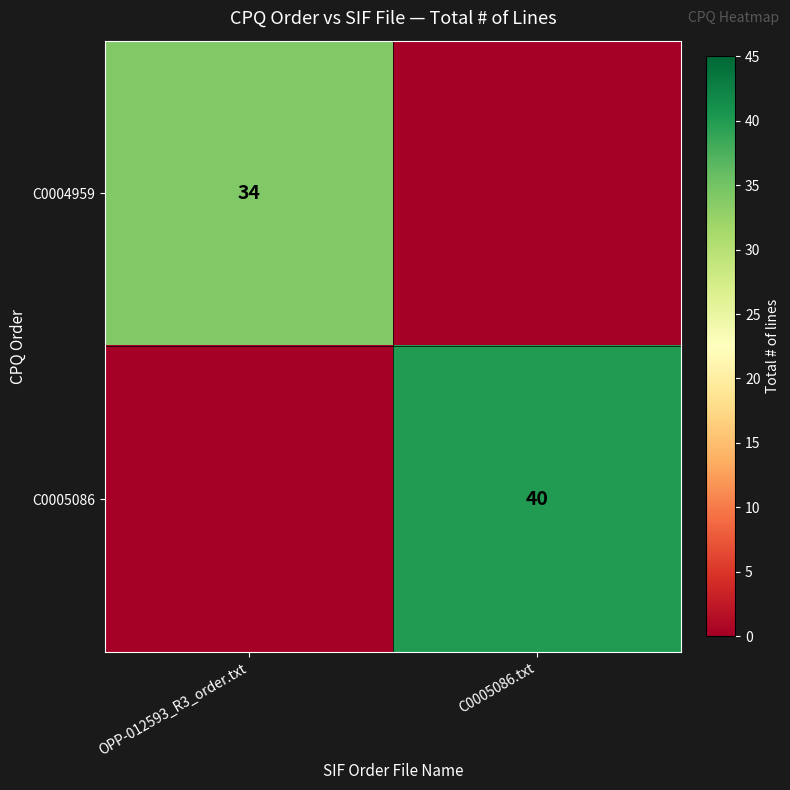

The value of C0005086 at C0005086.txt is 67. True or false?

False